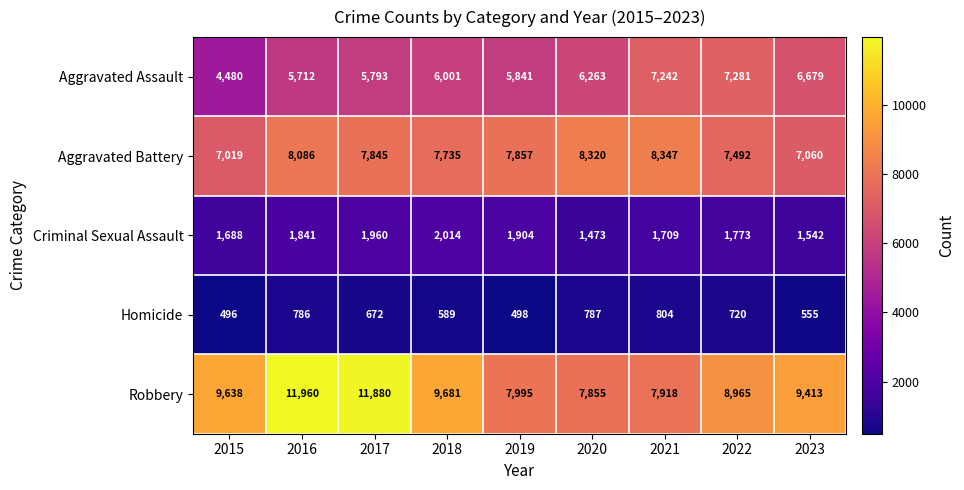

The value of Aggravated Assault at 2021 is 7242. True or false?

True